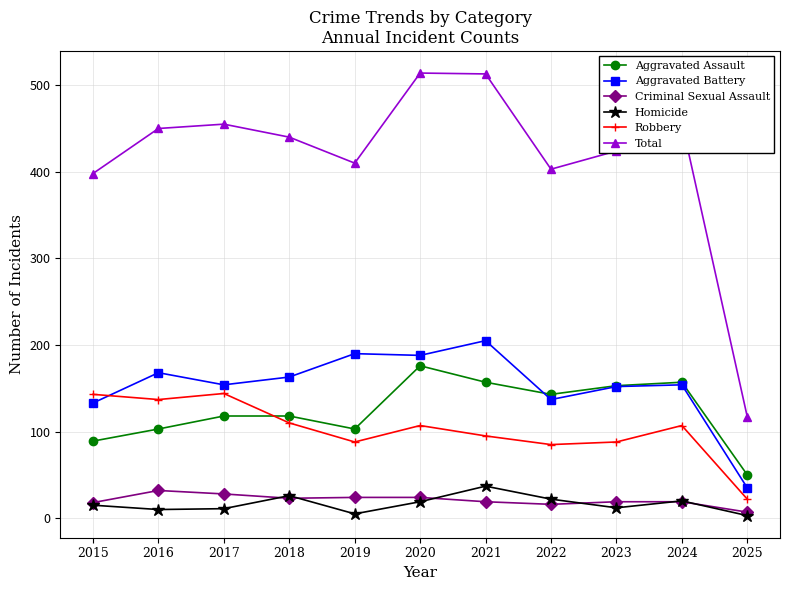

List the series in order of their peak value, lowest first.

Criminal Sexual Assault, Homicide, Robbery, Aggravated Assault, Aggravated Battery, Total